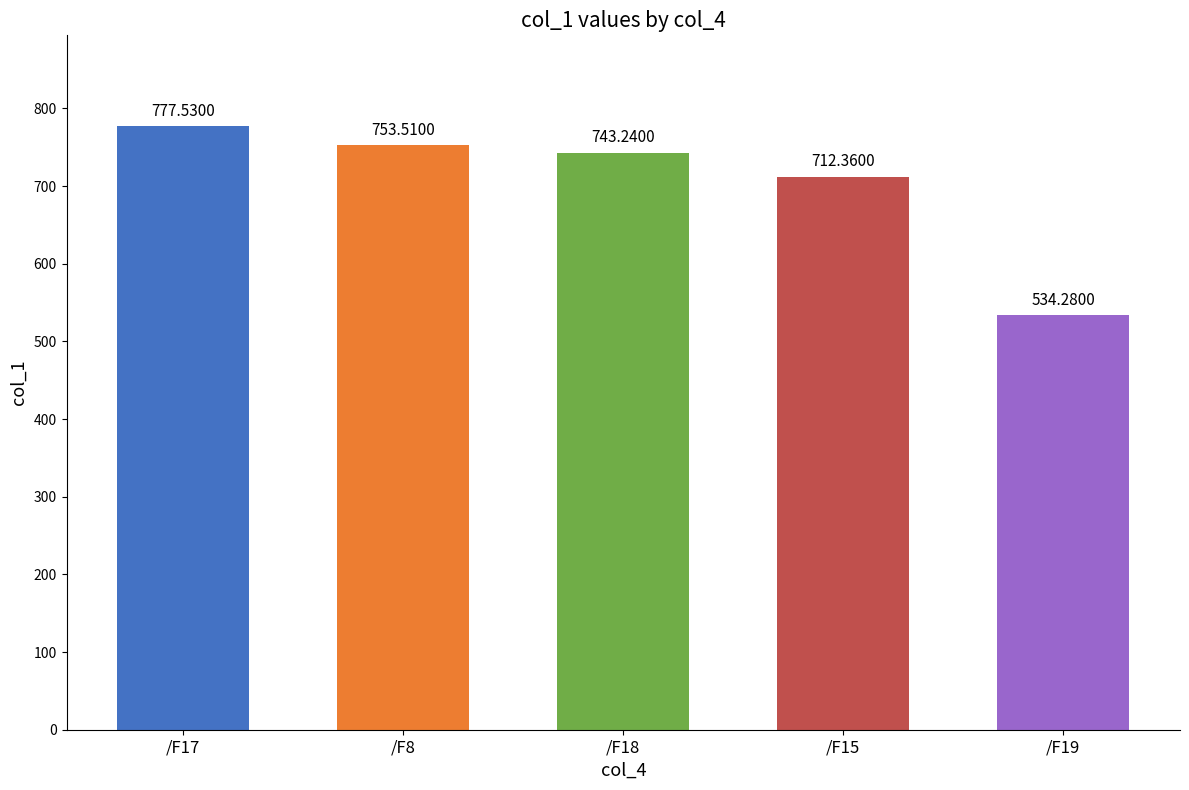

At which category does the chart reach its minimum across all series?

/F19